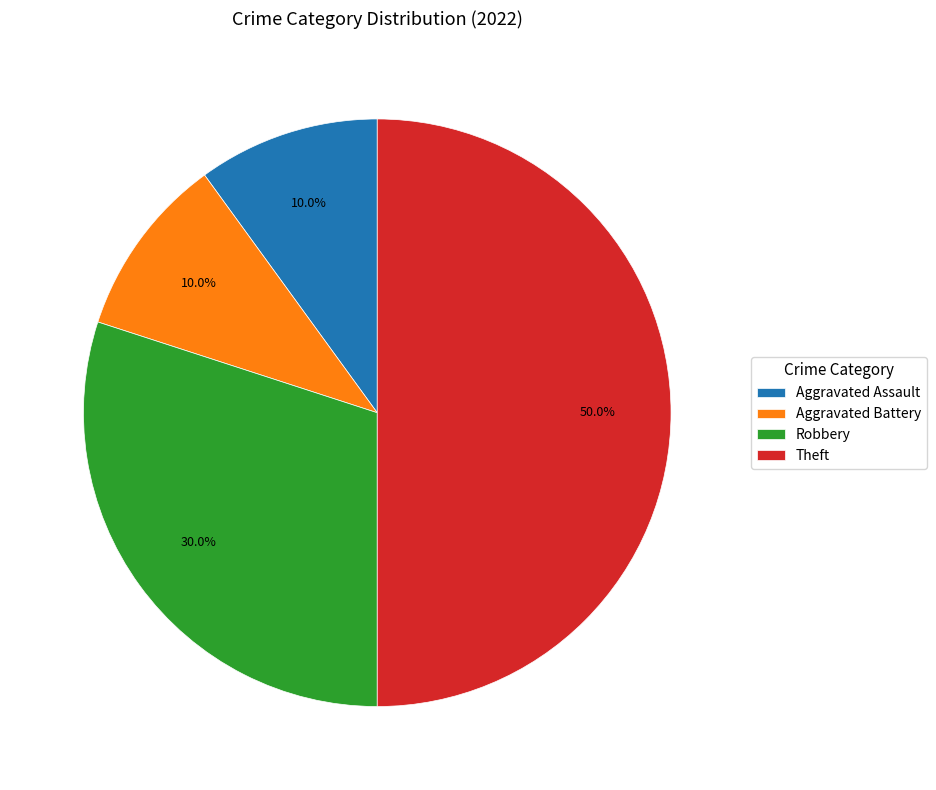

Which slice is the largest?

Theft